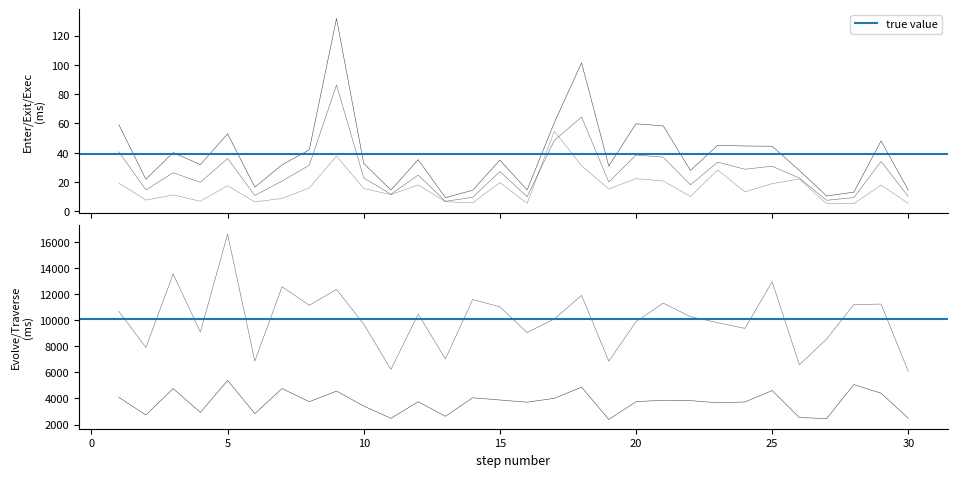

The Traverse tran series shows 2589.9 at 20. True or false?

False